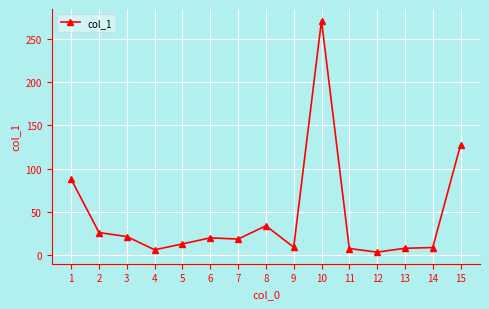

How many distinct data groups are displayed?

1